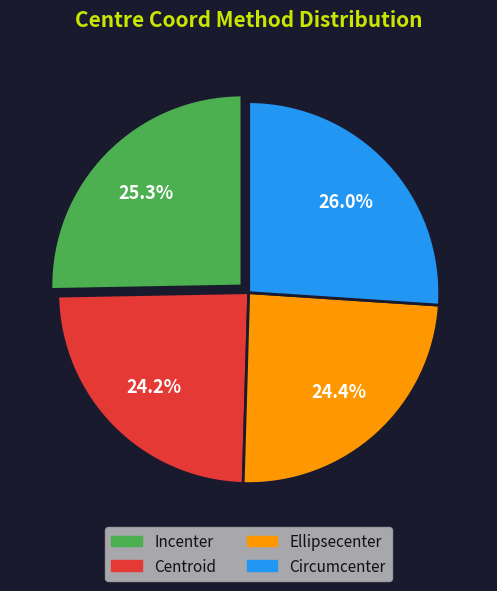

To the nearest percent, what is the difference between the largest and smallest slice percentages?

2%